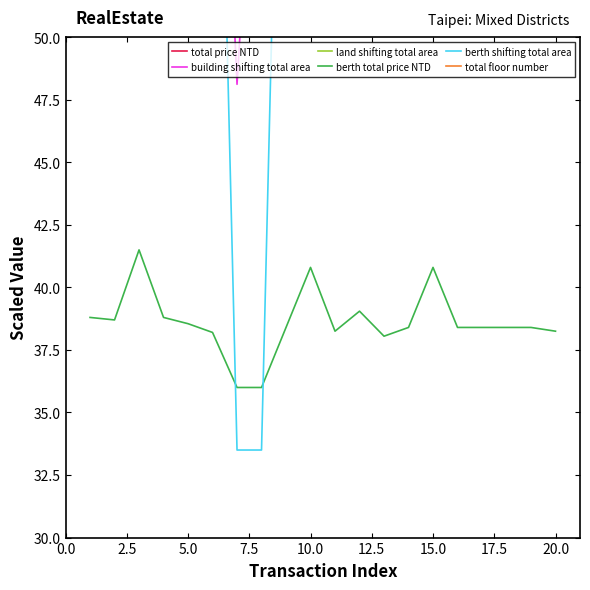

Does the chart have visible grid lines?

No